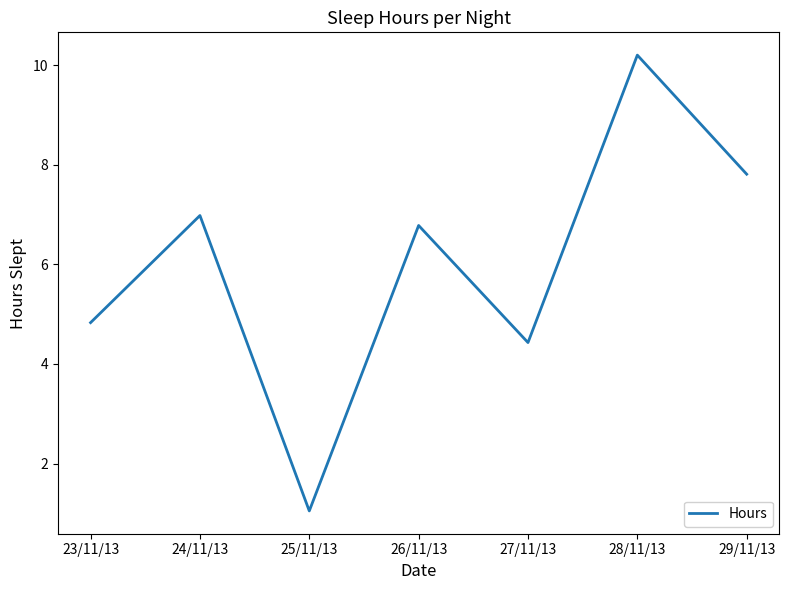

What position from the right is 26/11/13?

4